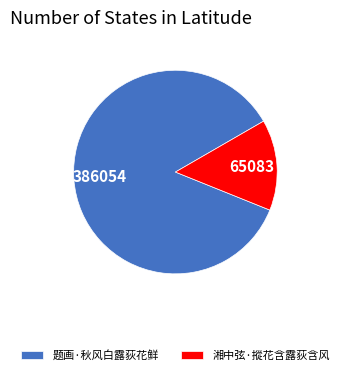

Which category accounts for the majority?

题画·秋风白露荻花鲜